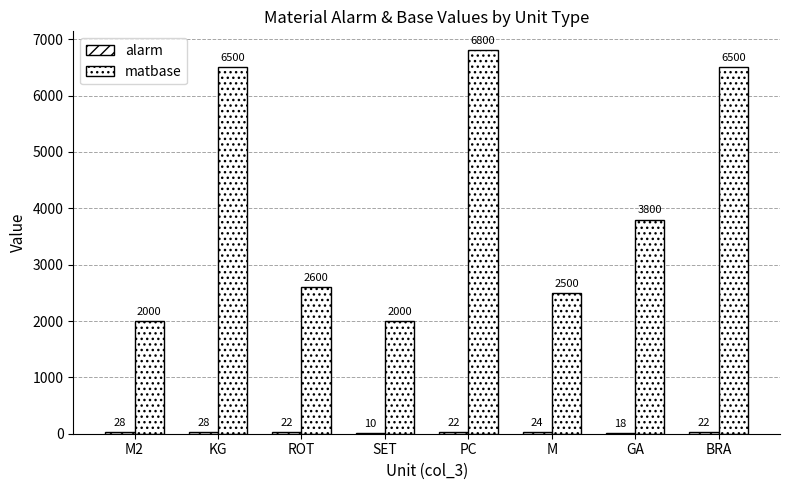

Does the chart contain stacked bars?

No